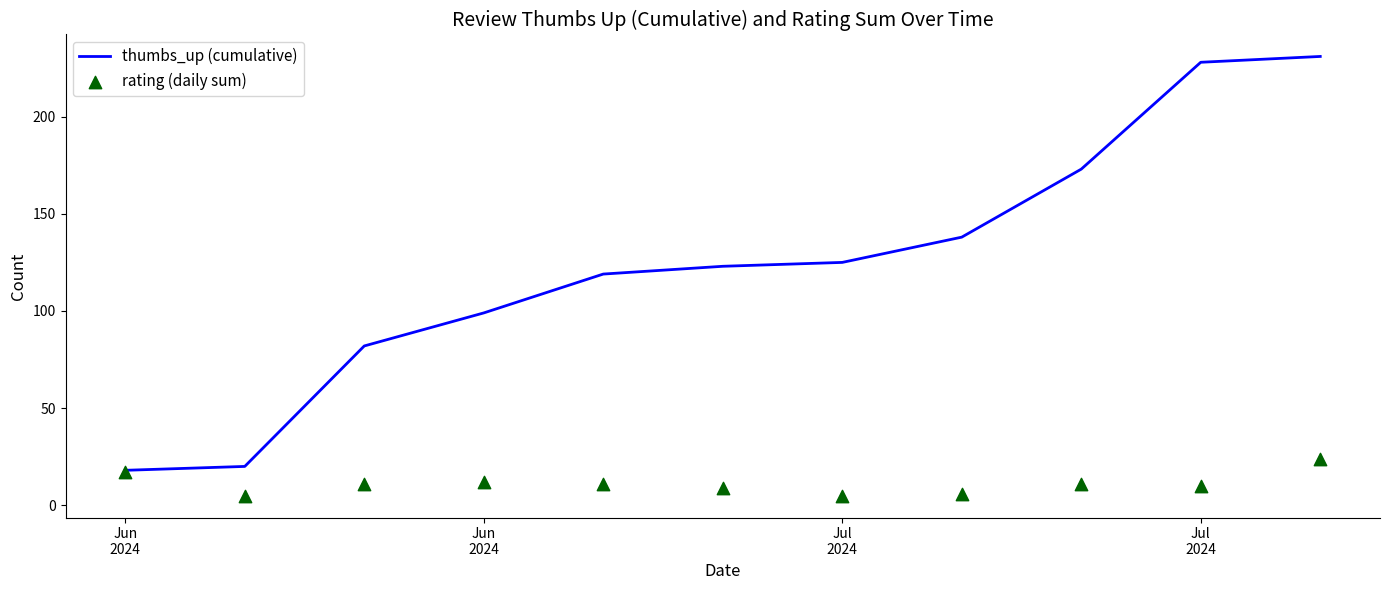

Which series reaches the maximum Y coordinate?

thumbs_up (cumulative)